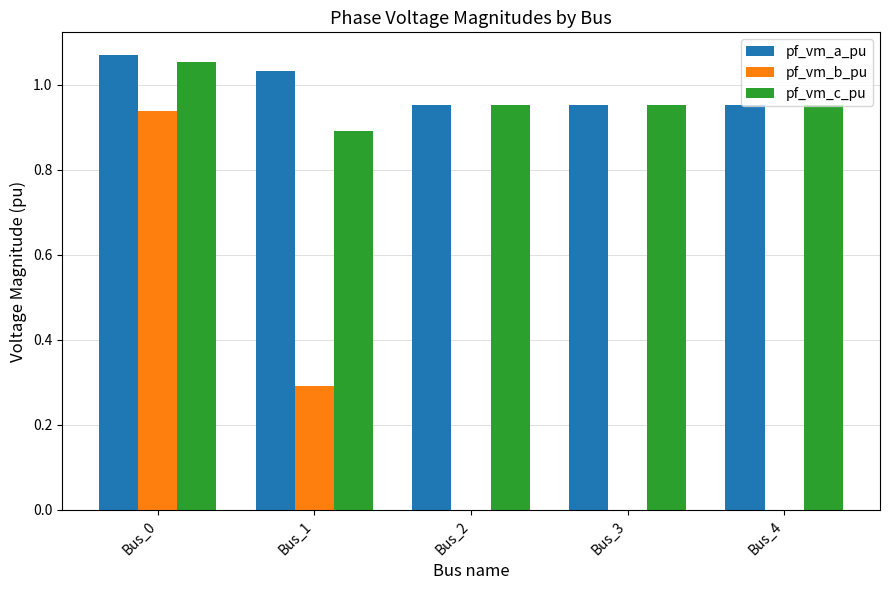

Which series changed the most between Bus_1 and Bus_2?

pf_vm_b_pu